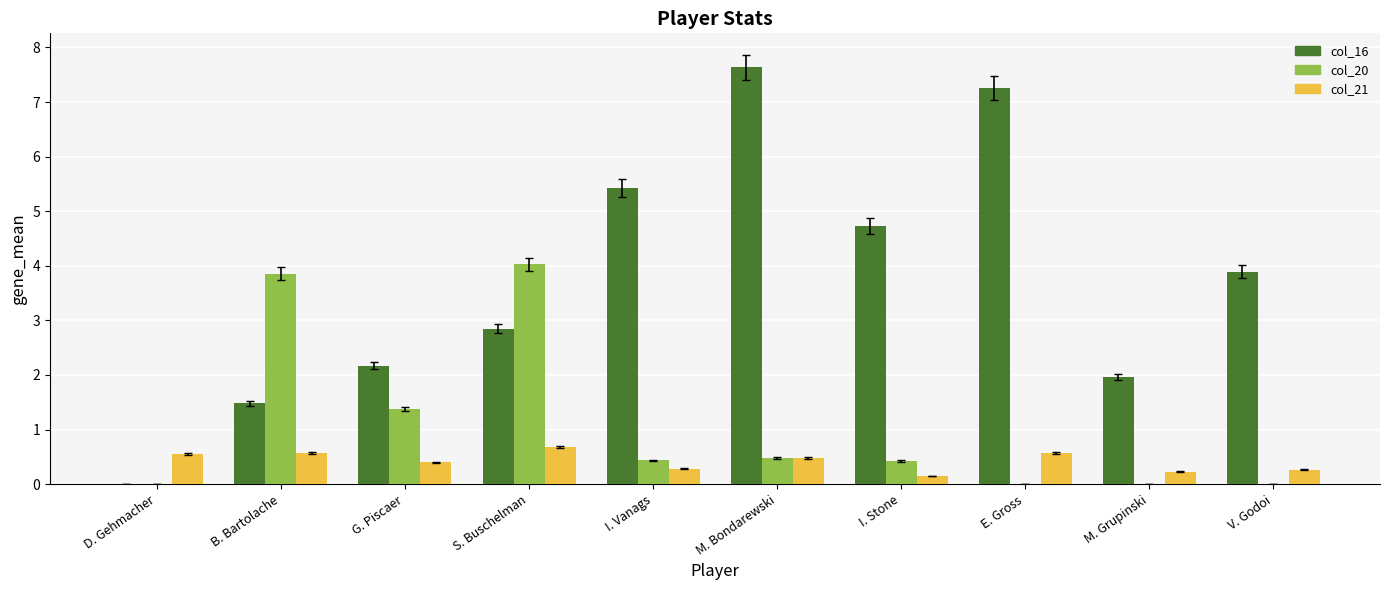

Which series changed the most between I. Vanags and M. Bondarewski?

col_16